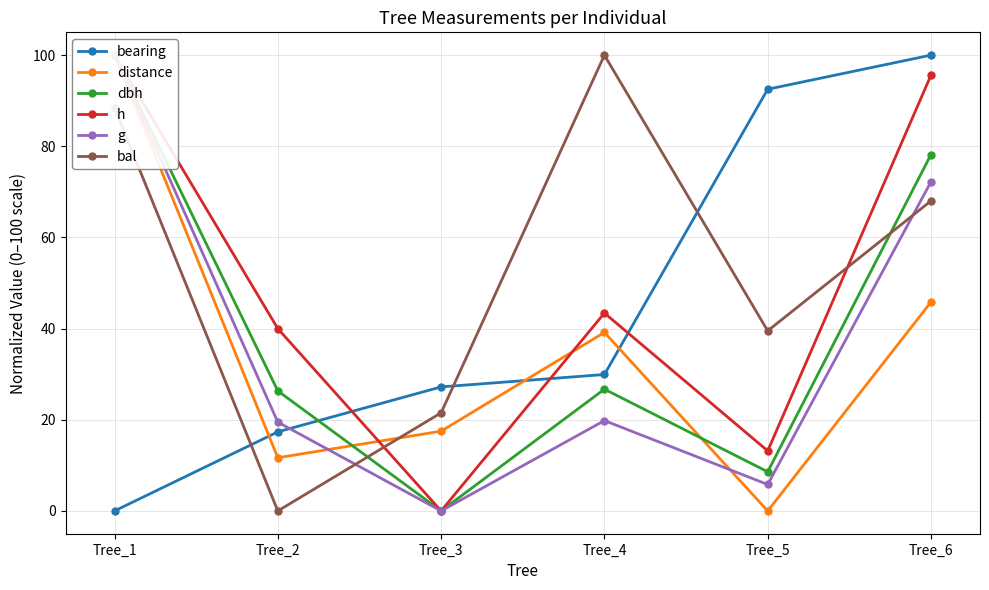

After their last crossing, which series has the higher values: bearing or g?

bearing